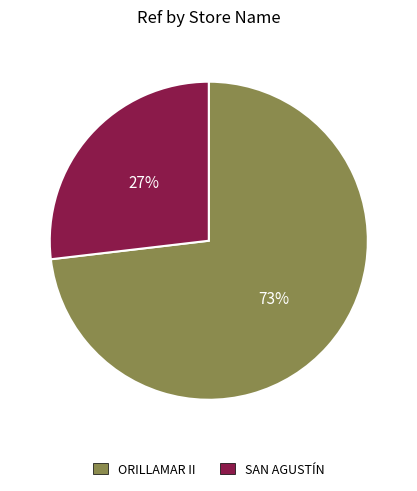

True or false: SAN AGUSTÍN accounts for 27% of the total.

True